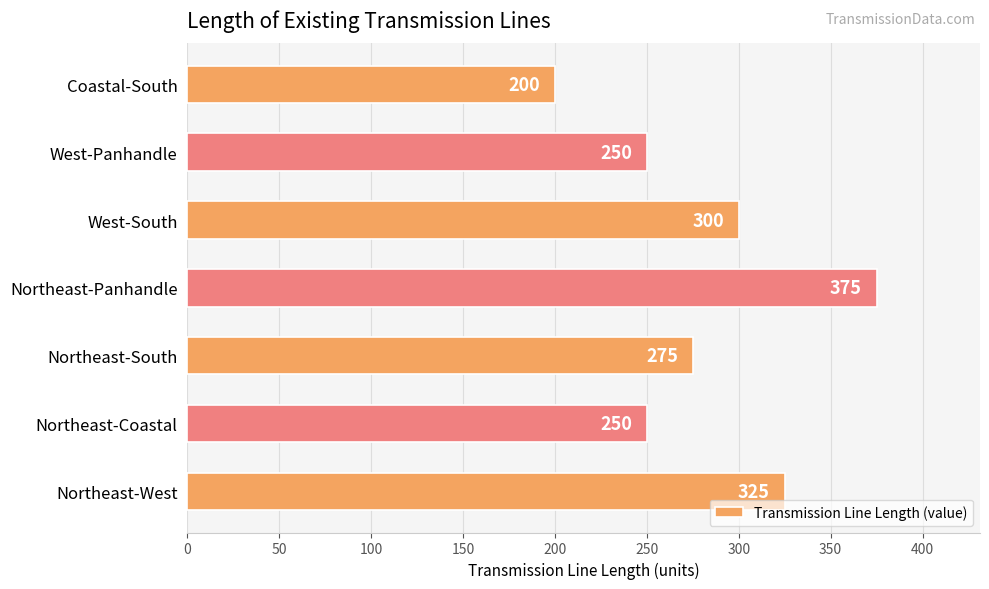

The value at Coastal-South is 200. True or false?

True